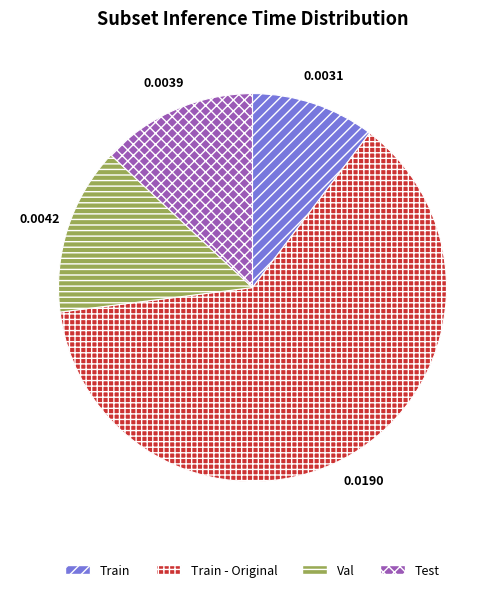

Is there a majority slice in this chart?

Yes